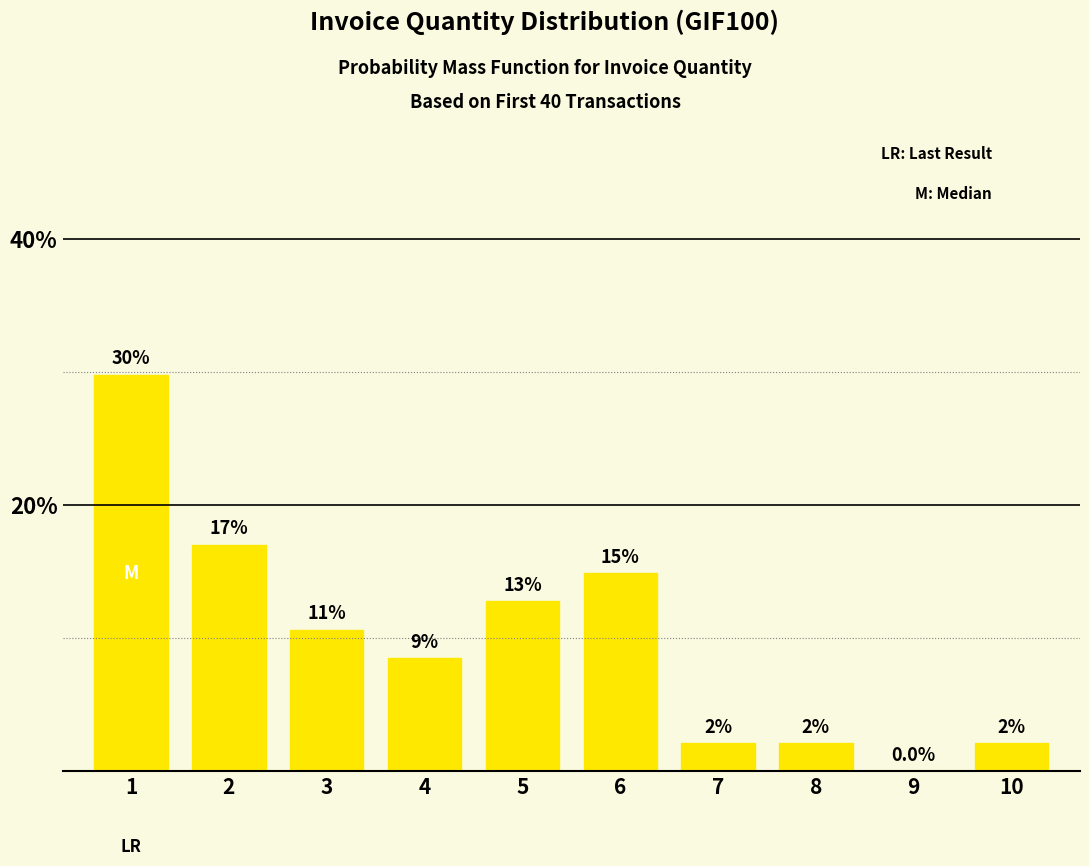

How many values exceed 10?

5